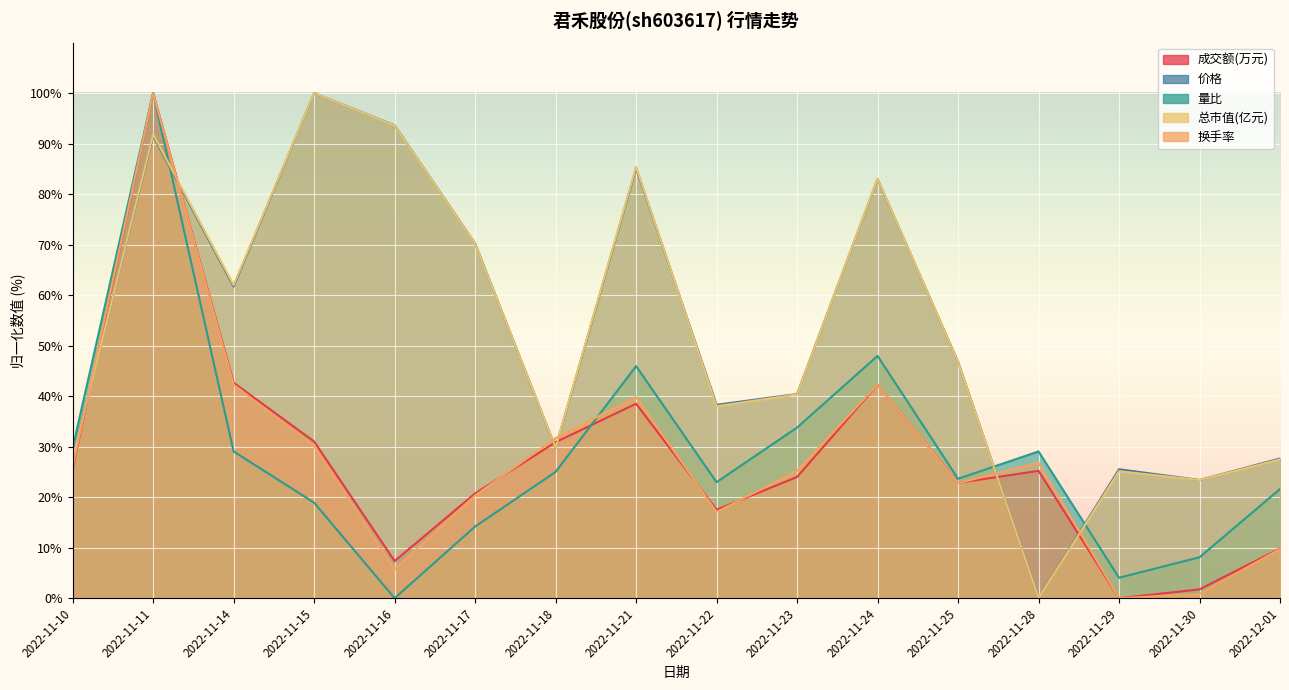

True or false: 量比 and 成交额(万元) intersect in this chart.

True